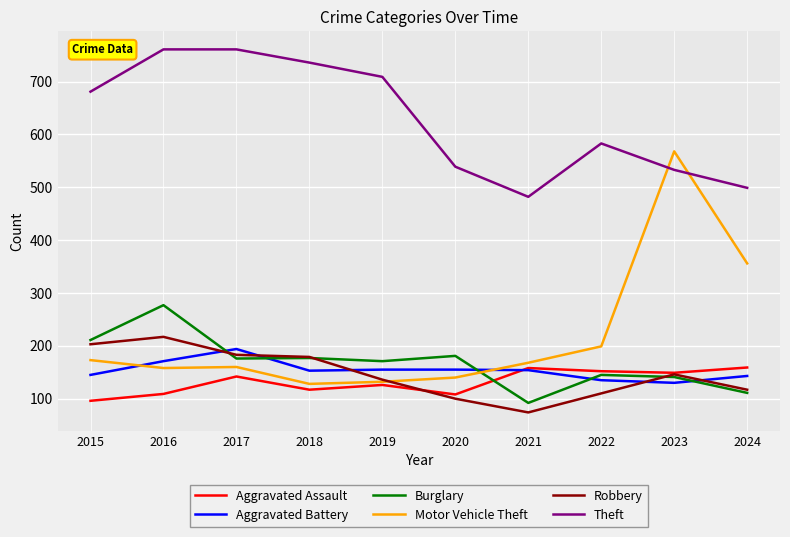

Which series has the largest total across all categories?

Theft